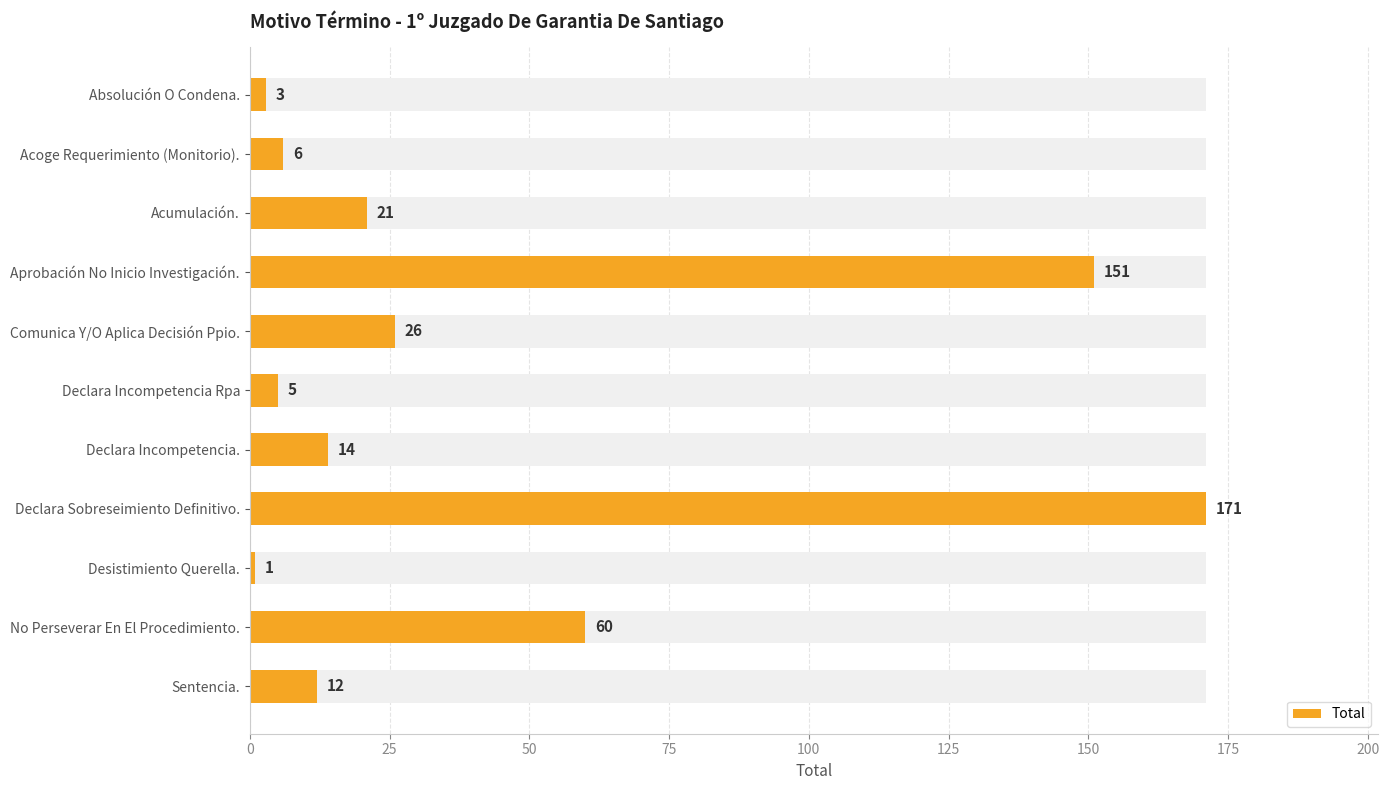

What is the smallest value displayed?

1